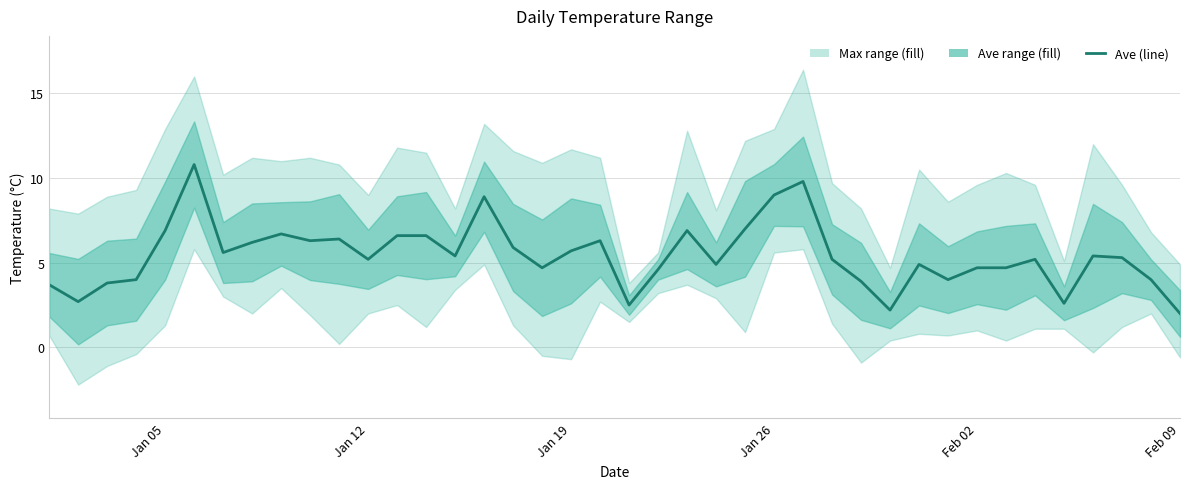

What is the sum of all values?

217.2